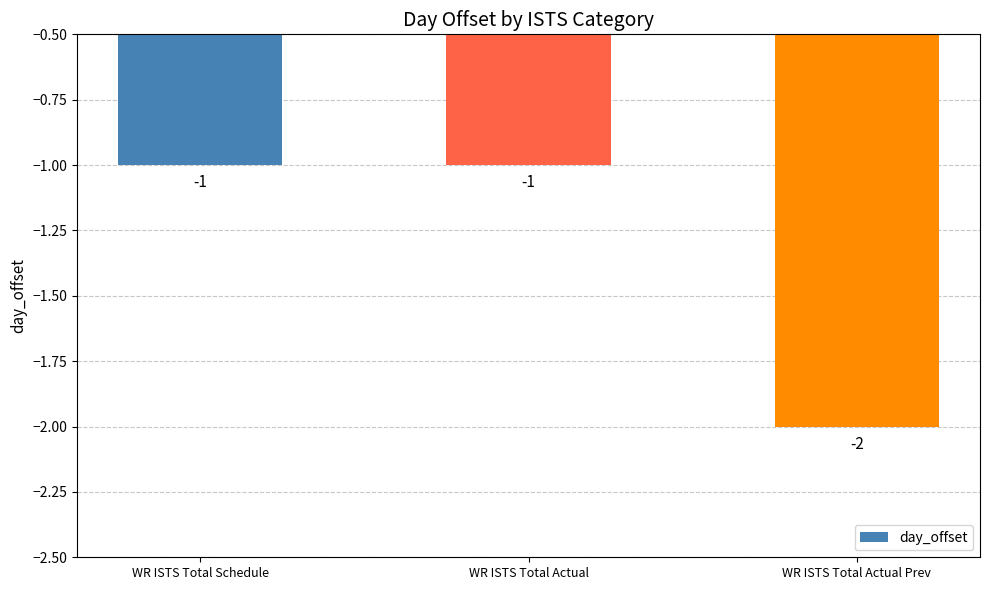

What is the value of the 3rd bar from the left?

-2